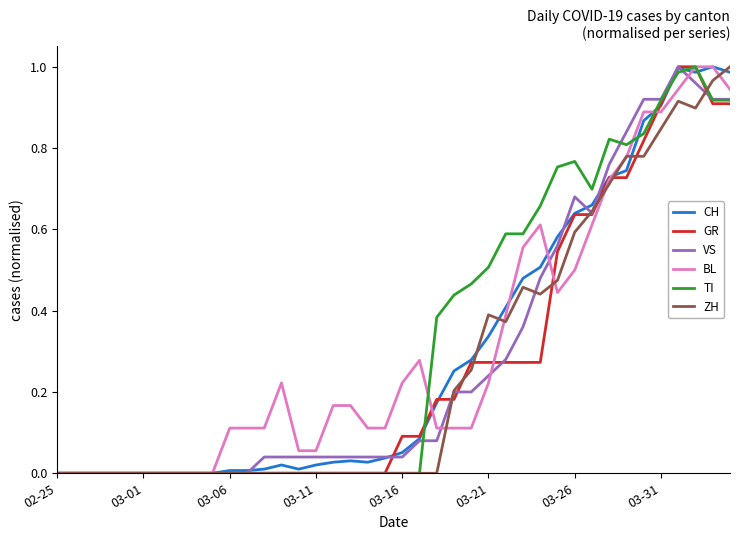

How many lines are shown in the chart?

6